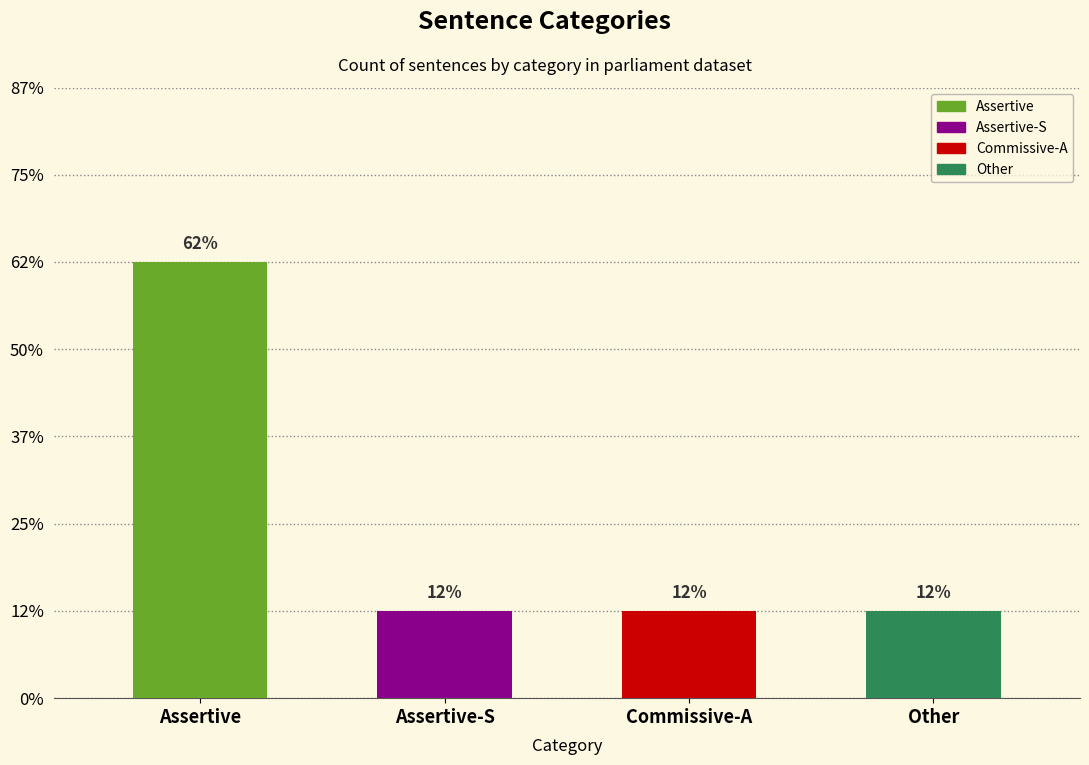

The value at Commissive-A is 1. True or false?

True